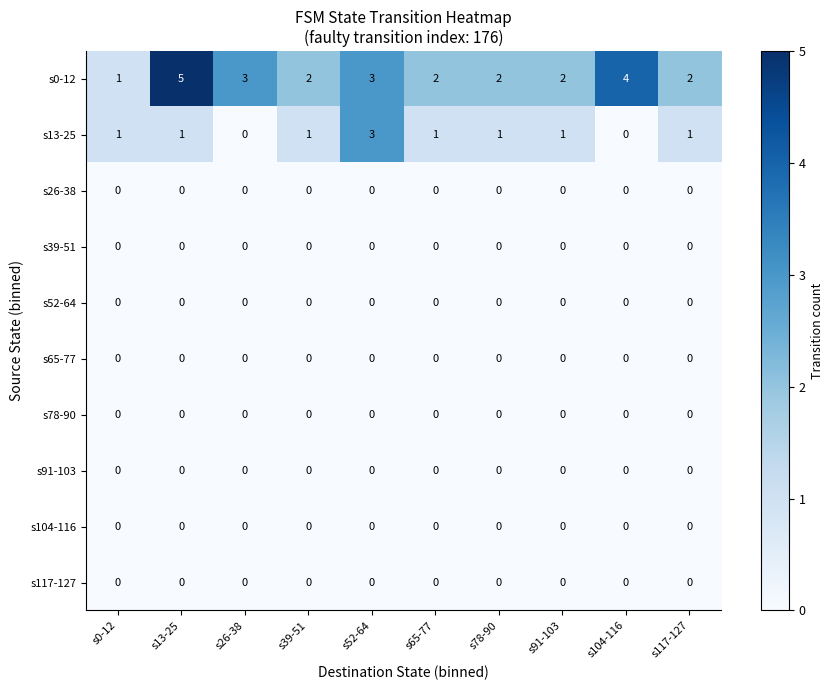

Which series has the largest range (max minus min)?

s0-12